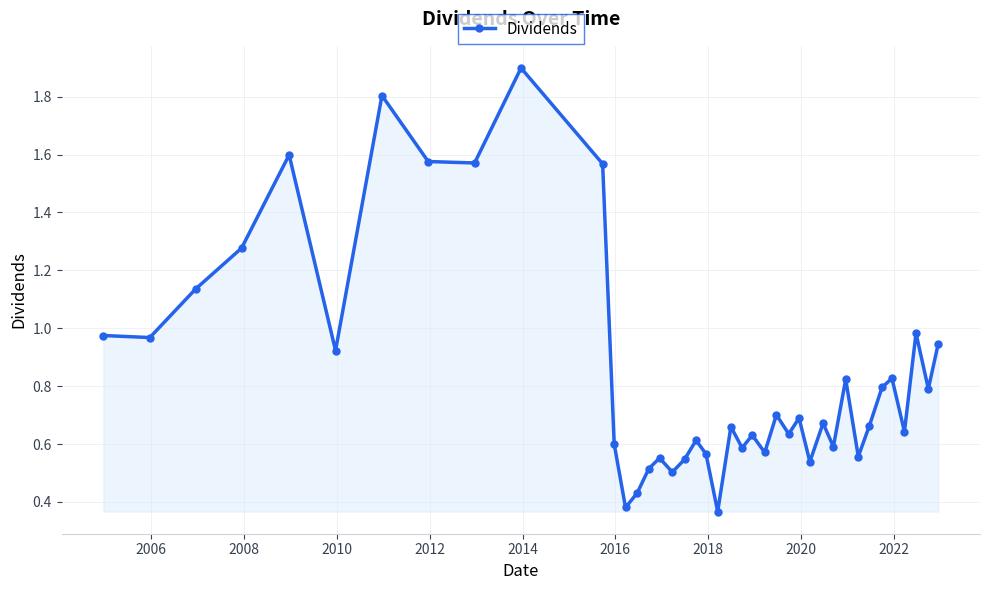

What is the maximum value shown in the chart?

1.9